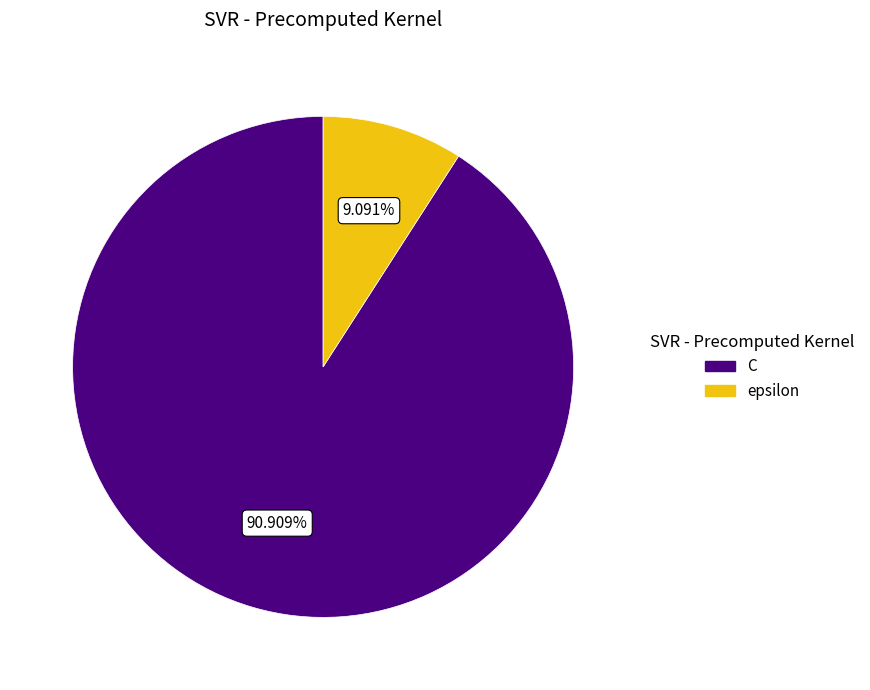

Approximately how many times larger is the value at C compared to epsilon?

10.0